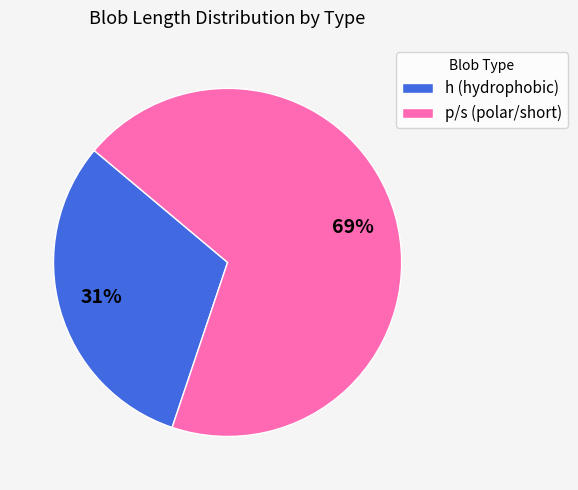

How many segments does this pie chart have?

2